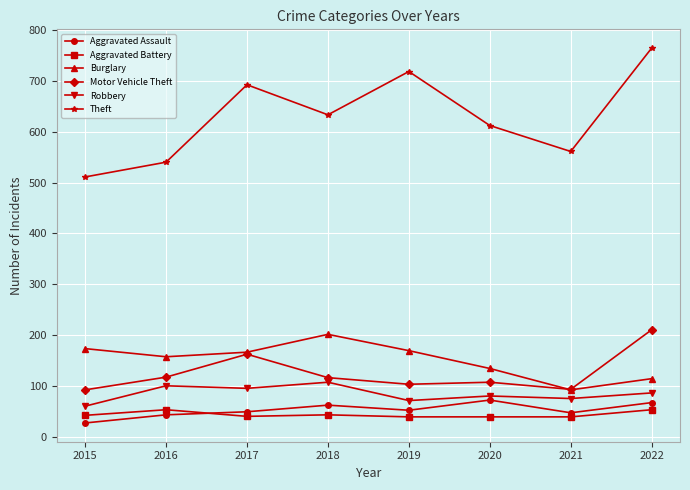

Rank the series at 2022 from highest to lowest value.

Theft, Motor Vehicle Theft, Burglary, Robbery, Aggravated Assault, Aggravated Battery